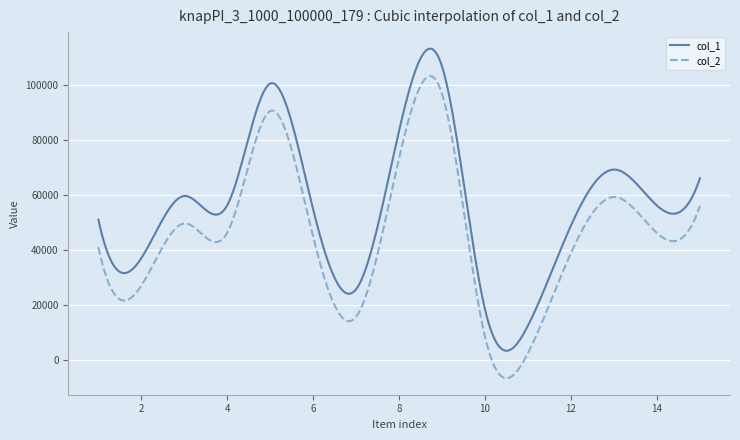

What is the difference between the second highest and minimum values in the col_2 series?

109946.8